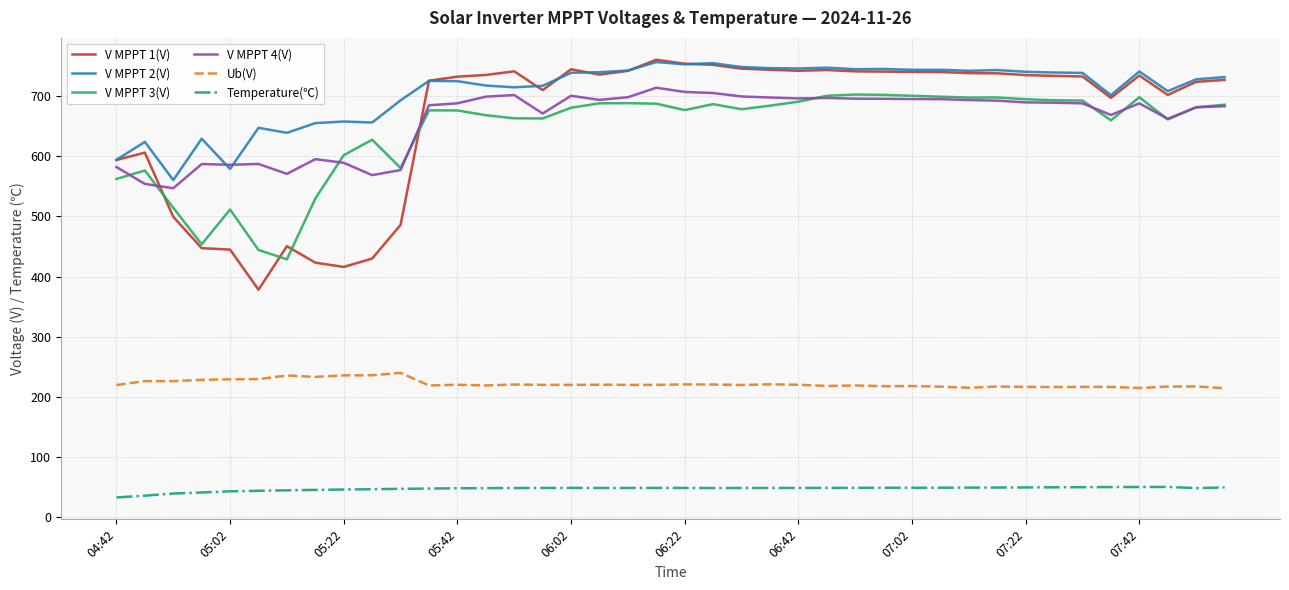

True or false: Temperature(℃) and V MPPT 1(V) intersect in this chart.

False